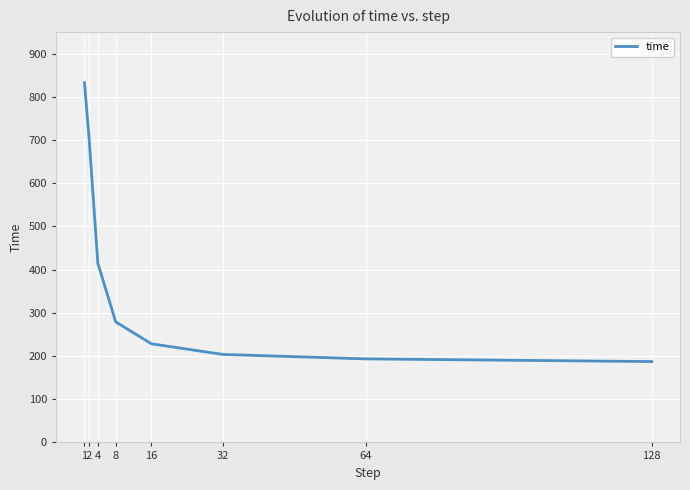

Reading left to right, what are all the values shown in this chart?

1=832.8	2=709.4	4=415.0	8=279.0	16=228.3	32=203.7	64=193.4	128=187.2